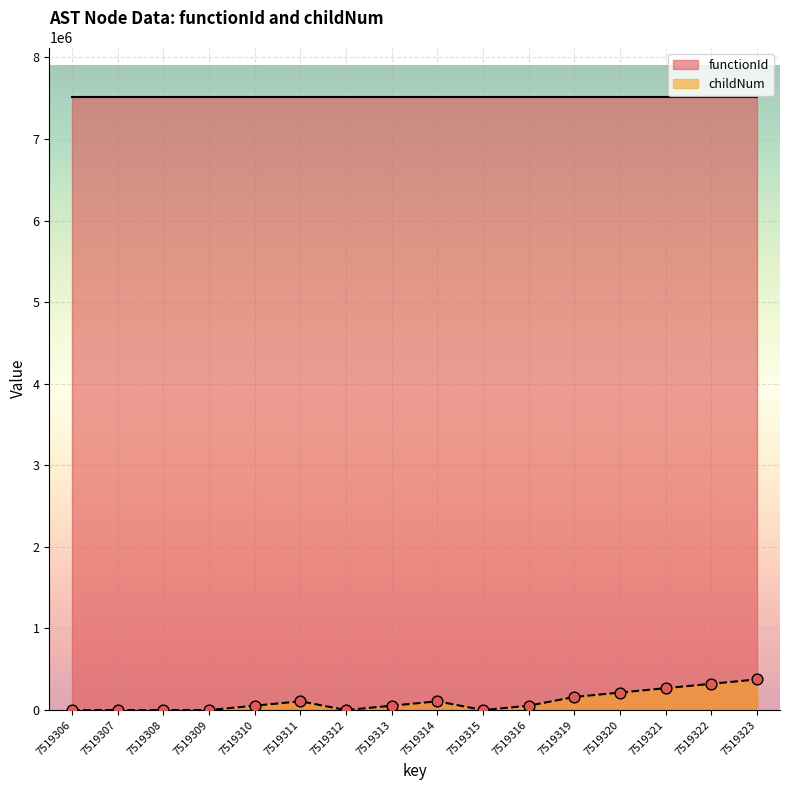

What is the change in value from 7519308 to 7519311?

+107418.6